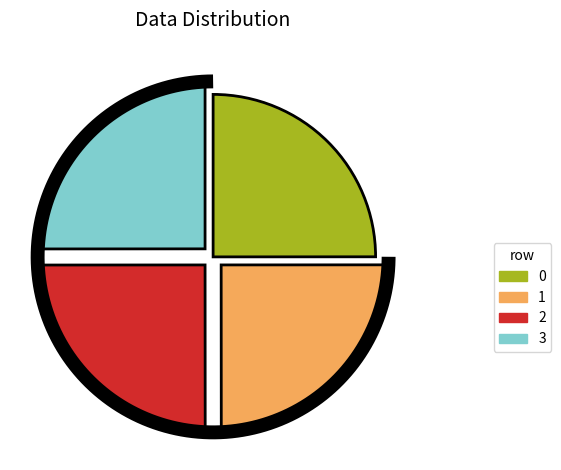

Does 0 account for over 50% of the chart?

No